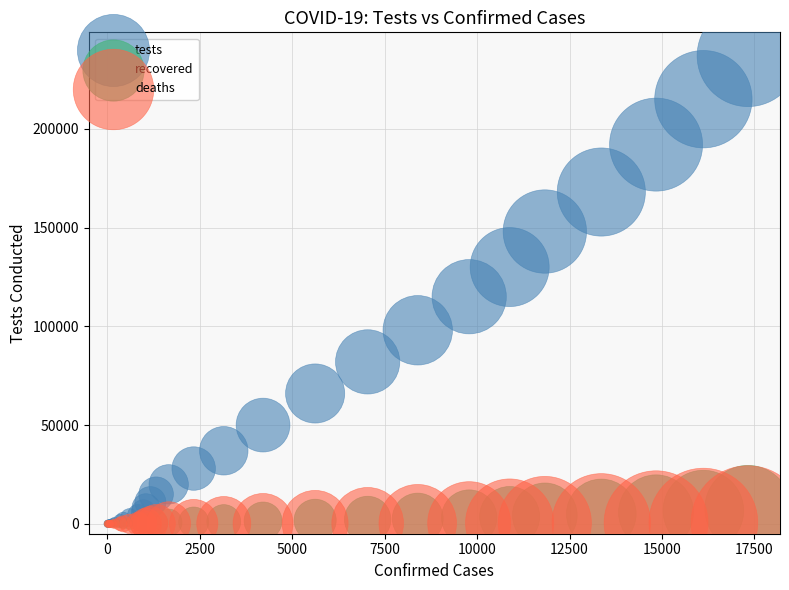

What are all the series names shown in the legend?

tests, recovered, deaths